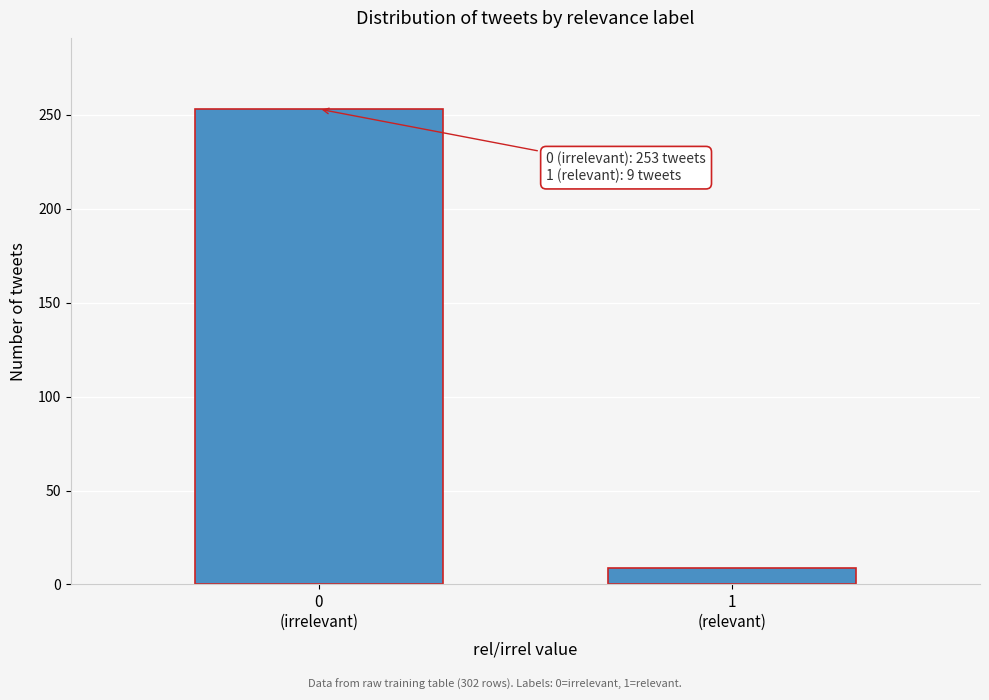

Reading left to right, list all the values displayed in this chart.

253	9